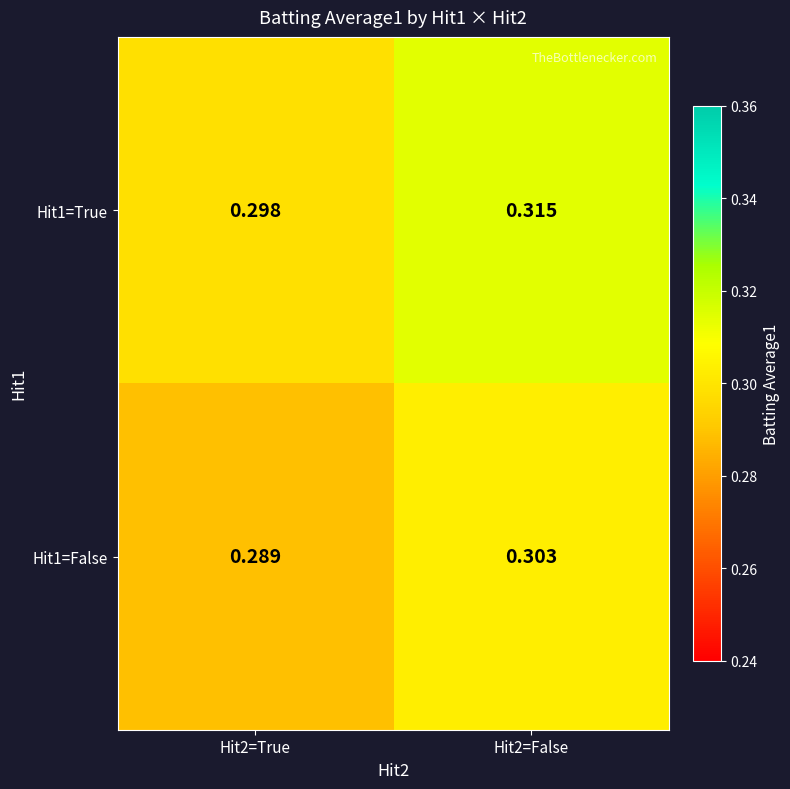

Is the value of Hit1=True at Hit2=True greater than the value of Hit1=False at Hit2=False?

No